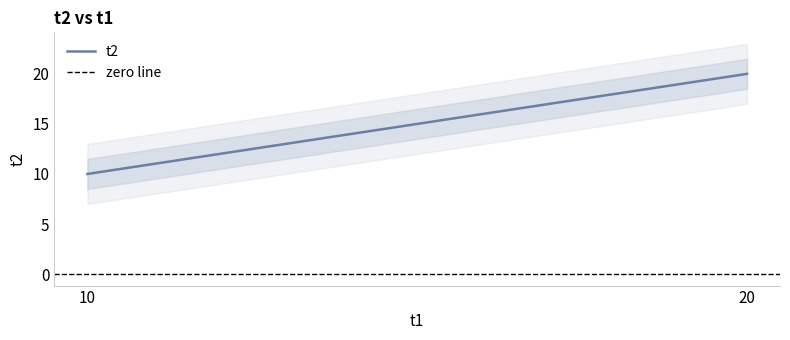

What is the difference between the maximum and second lowest values?

10